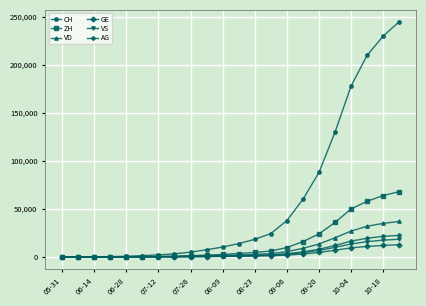

What is the maximum value for GE?

12800